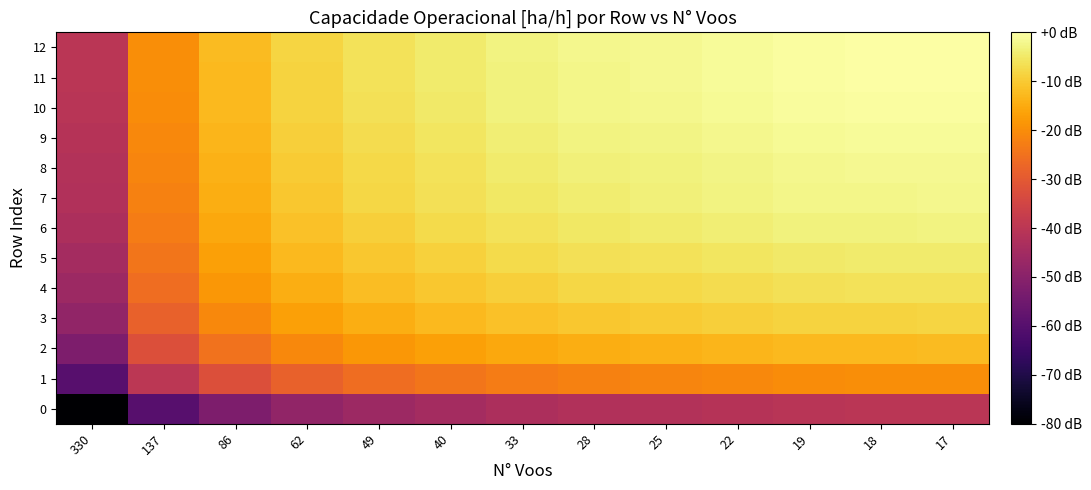

Between 22 and 18, which series saw the biggest shift?

5